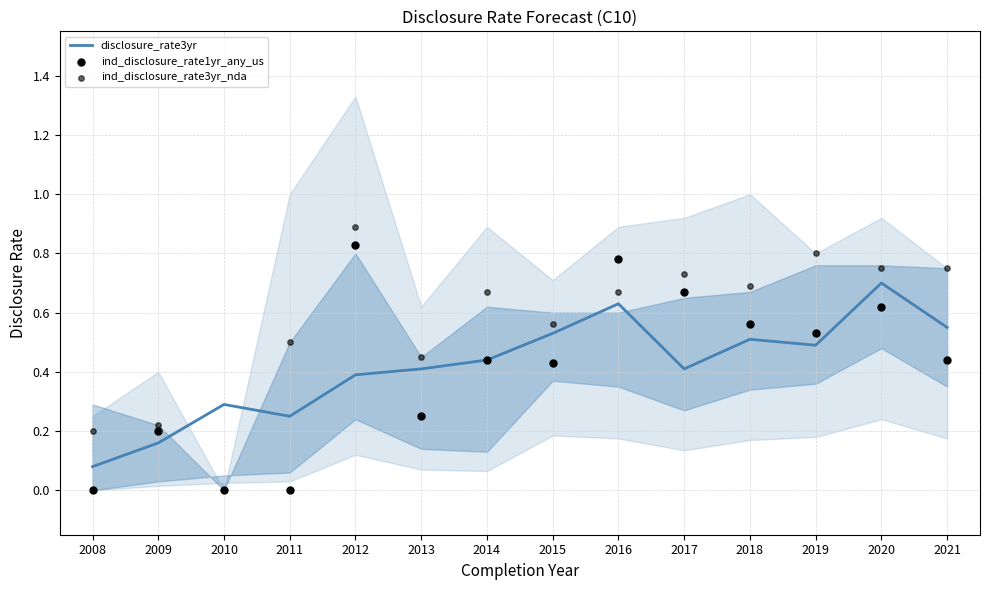

Which series has the largest Y range (max minus min)?

ind_disclosure_rate3yr_nda